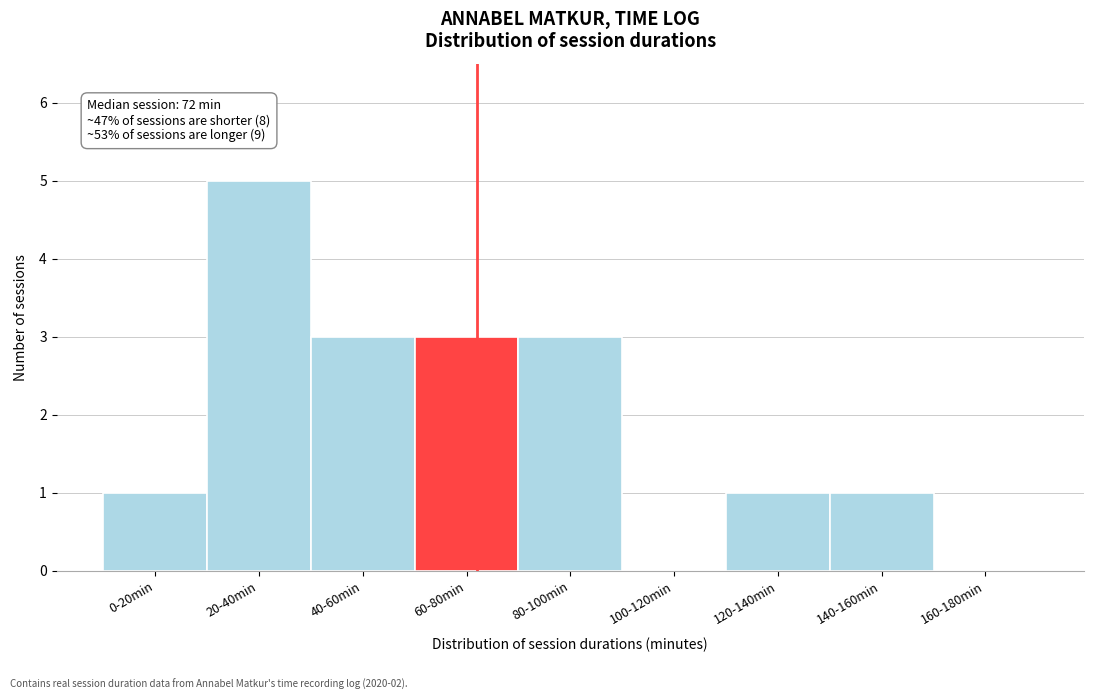

Reading left to right, transcribe all the data shown in this chart.

0-20min=1	20-40min=5	40-60min=3	60-80min=3	80-100min=3	100-120min=0	120-140min=1	140-160min=1	160-180min=0